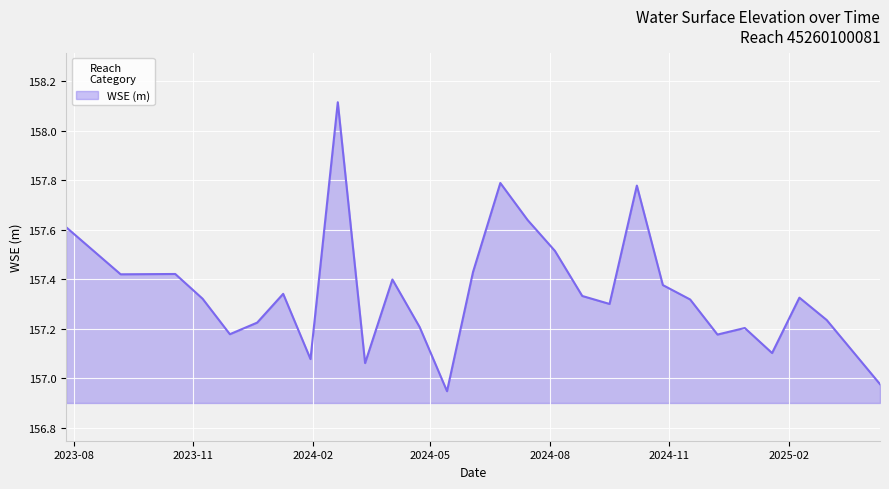

What is the maximum value shown in the chart?

158.1